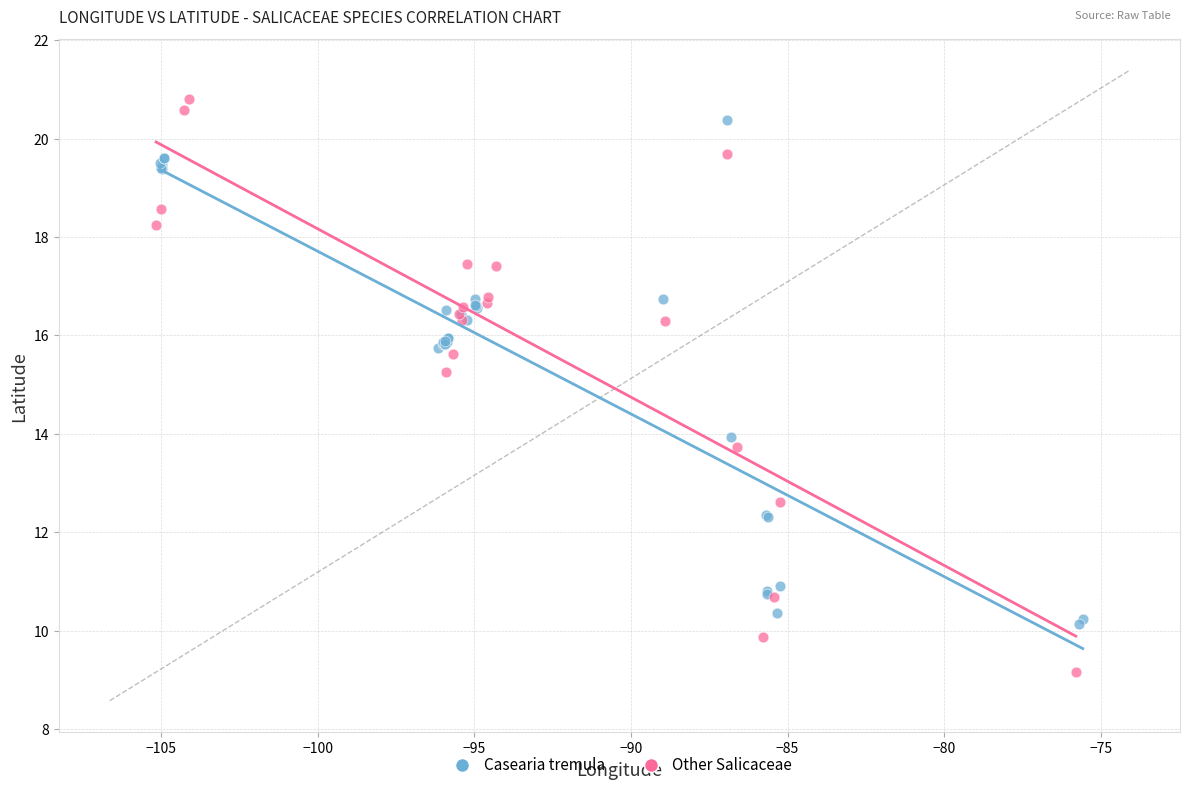

Which series has the widest spread of Y values?

Other Salicaceae